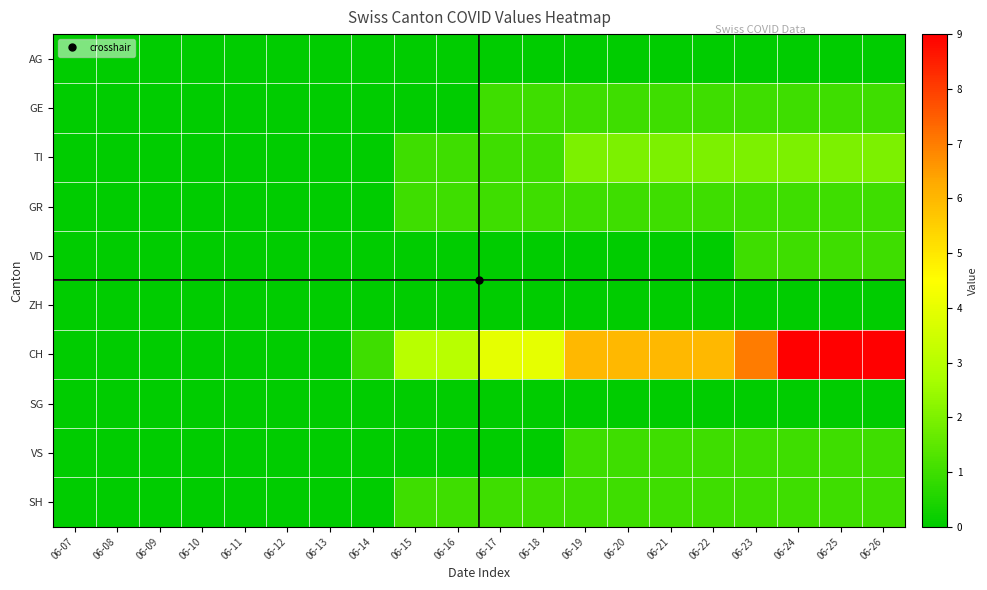

What is the difference between the highest and lowest values at 06-26?

9